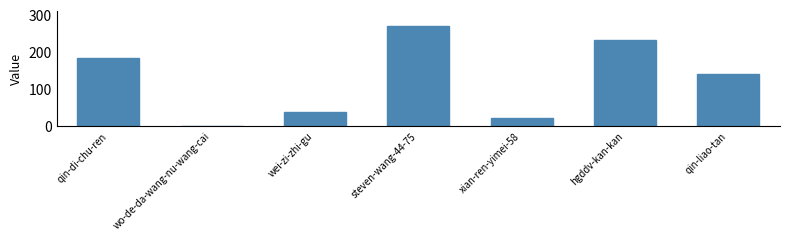

What is the greatest value displayed?

271